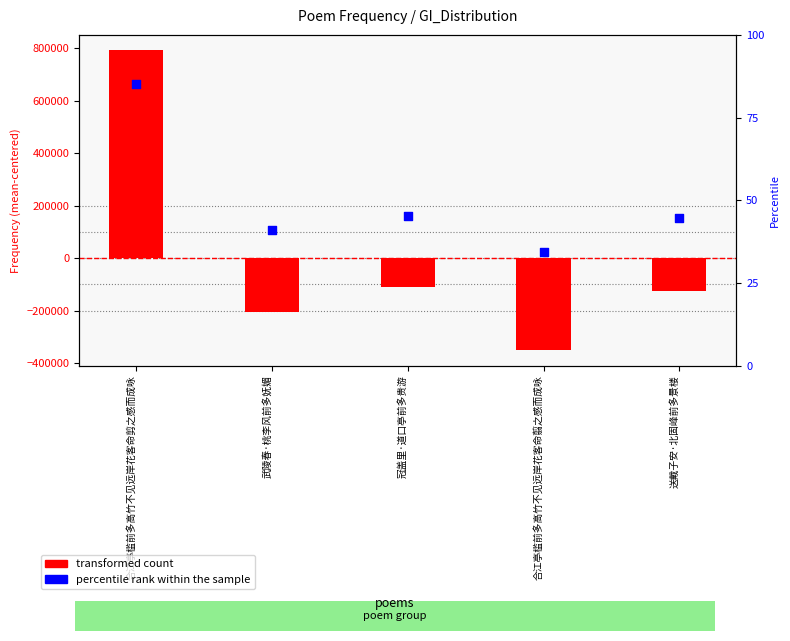

Which series contains the highest Y value?

transformed count